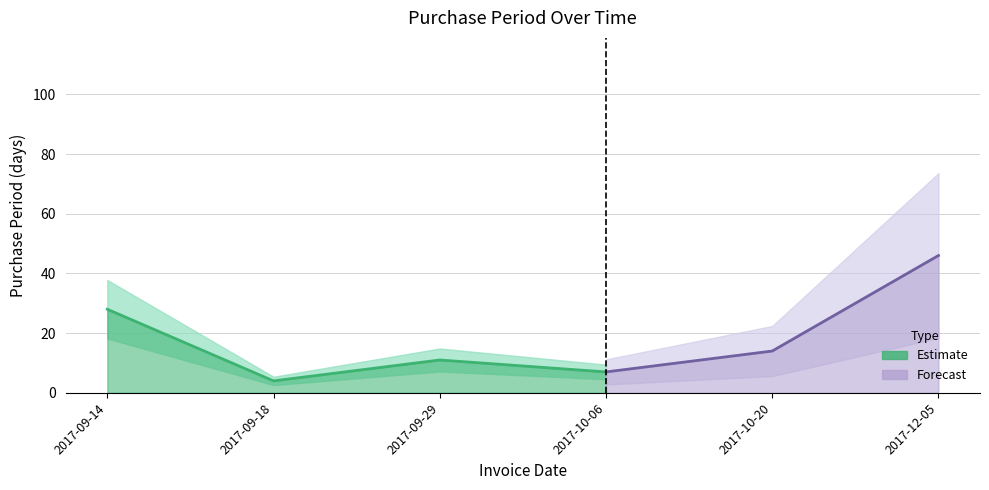

Reading left to right, extract all data points from this chart.

28	4	11	7	14	46